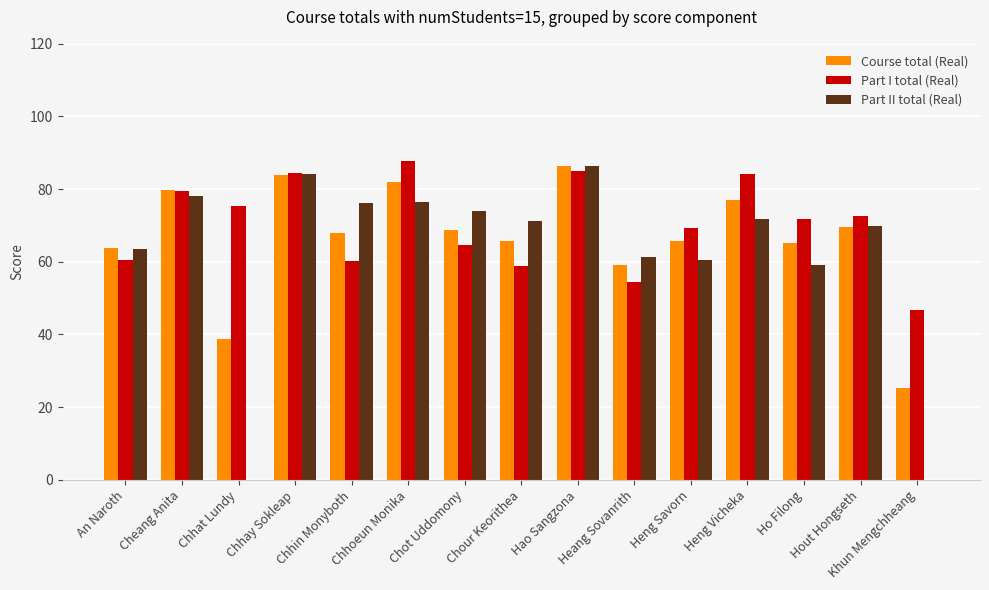

What is the sum of all Part I total (Real) values?

1055.3